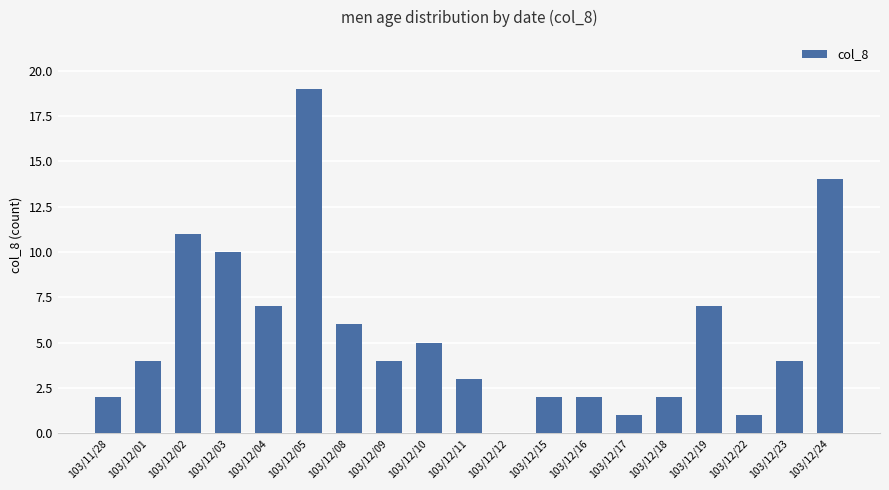

Where is the data nearest to the value 9?

103/12/03